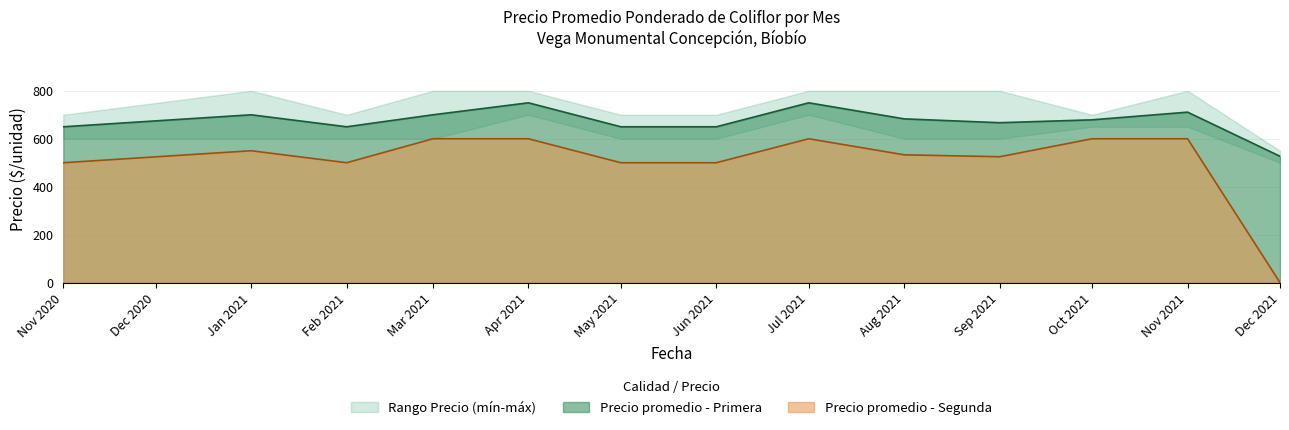

What is the maximum value for Precio promedio - Segunda?

600